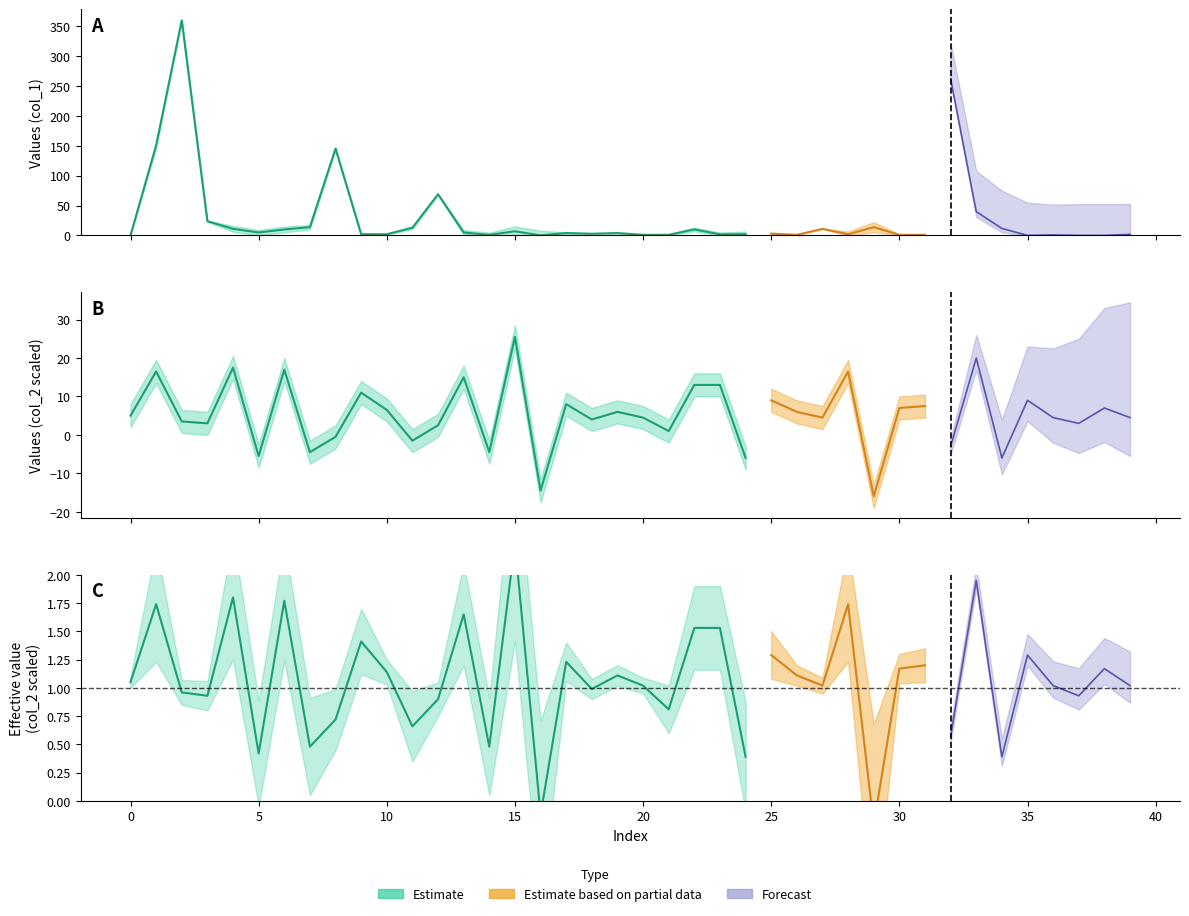

At which category is the sum across all series the highest?

2